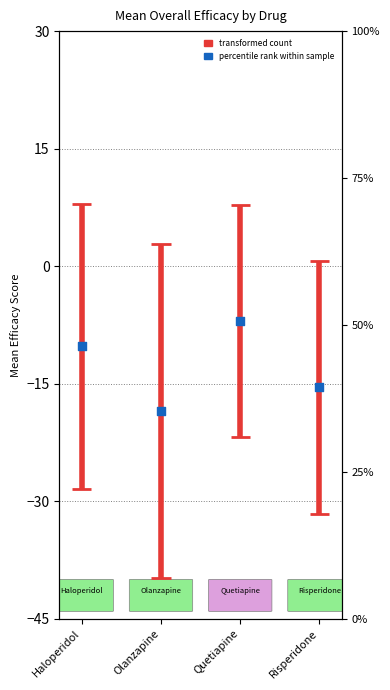

What is the change in value from Haloperidol to Olanzapine?

-8.3